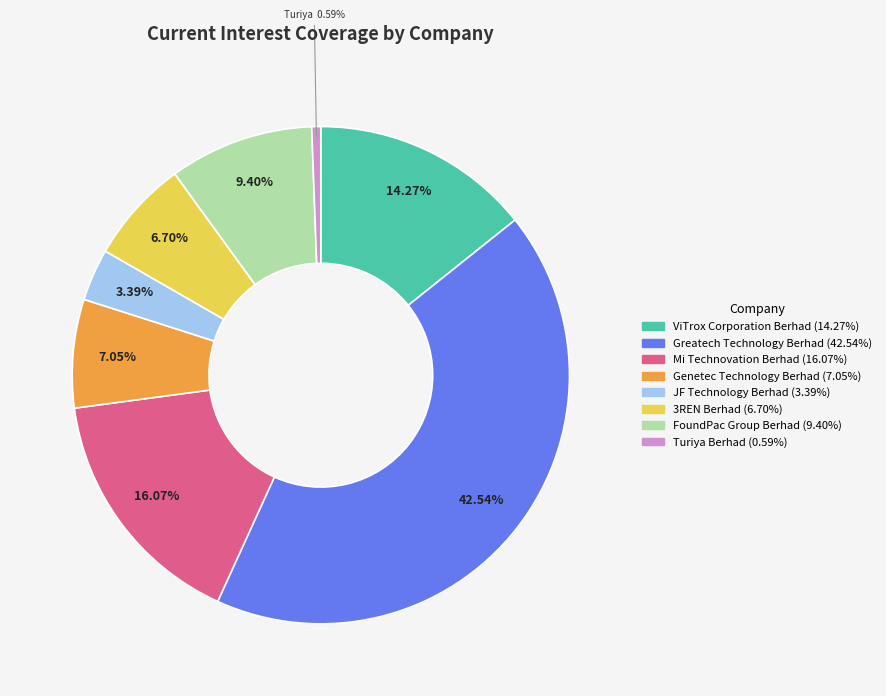

Does any single category account for the majority?

No